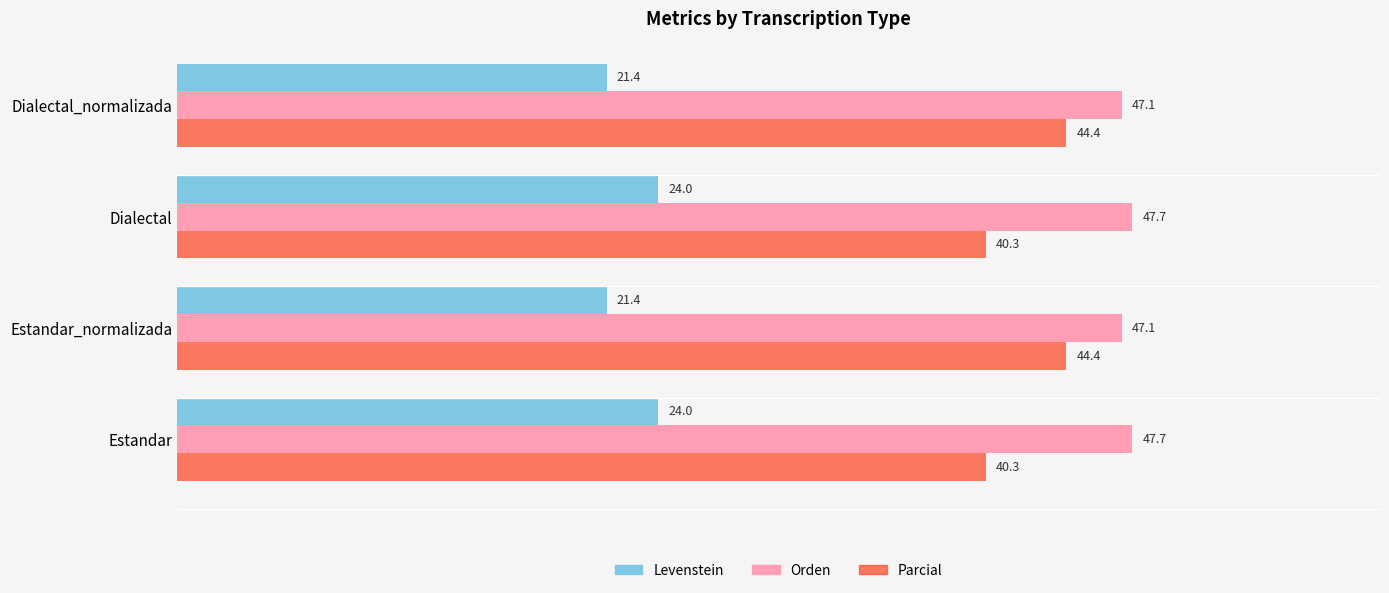

How many categories are shown in the chart?

4